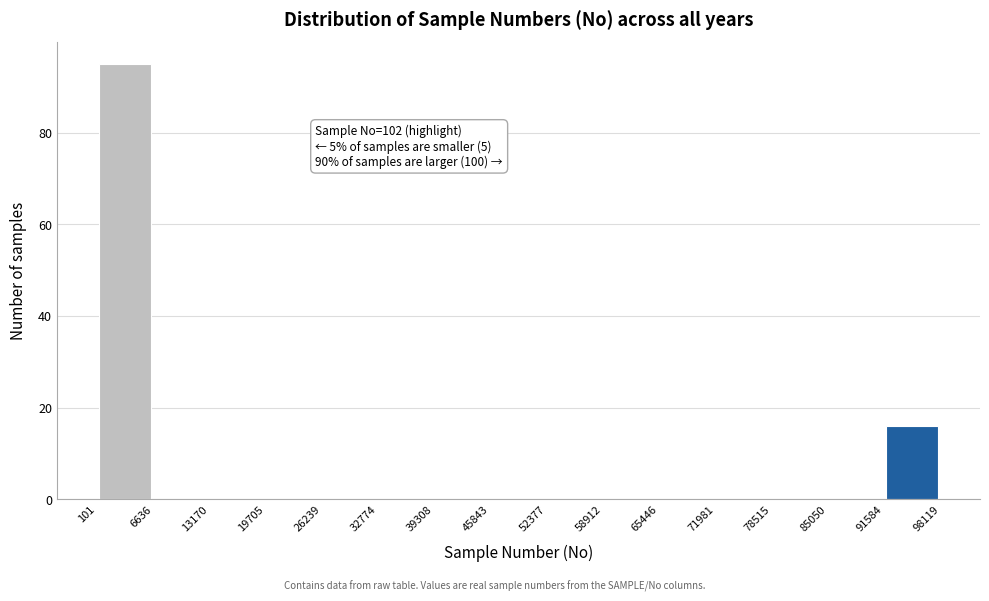

Over which range of the x-axis is the bar tallest?

101 to 6636